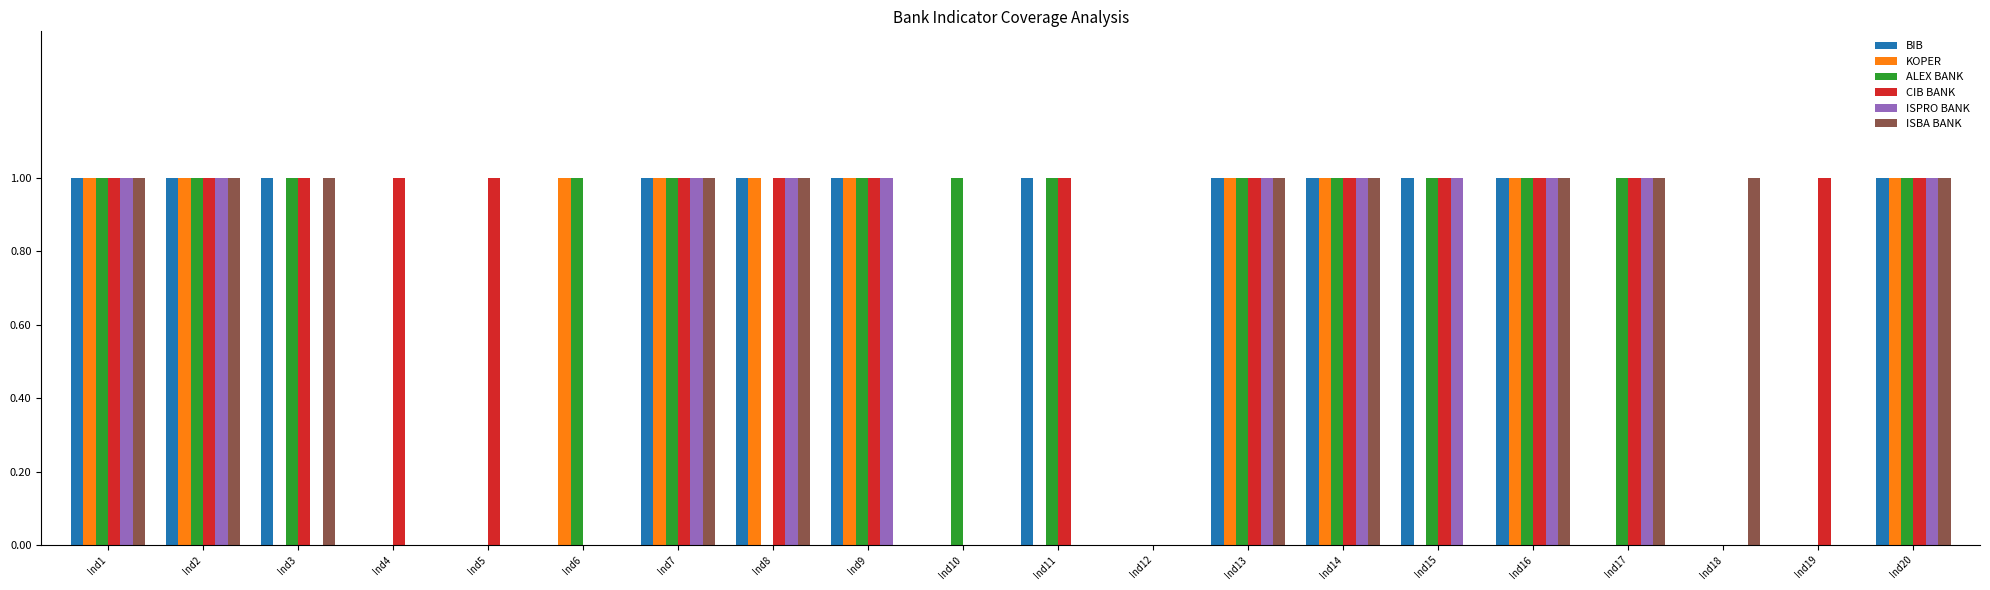

How many data points does each series have?

20